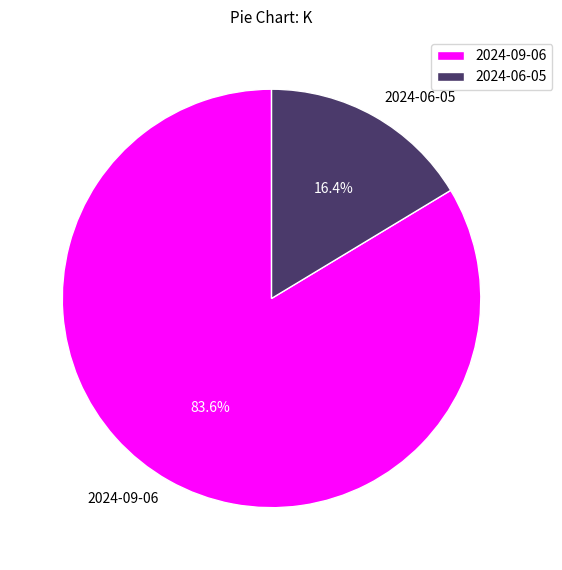

How many slices are in this pie chart?

2